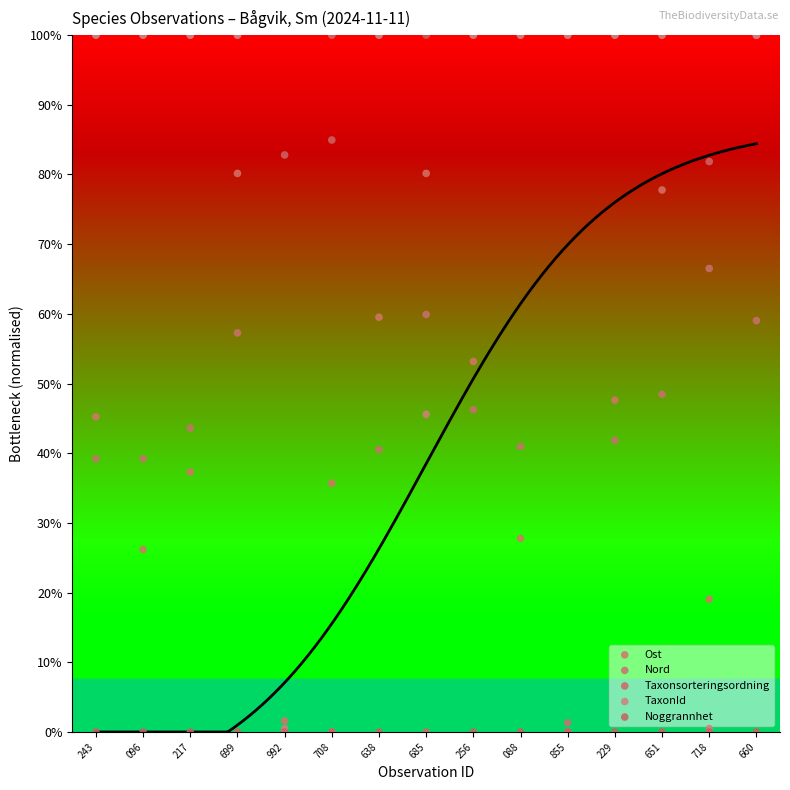

Which series reaches the maximum Y coordinate?

Ost